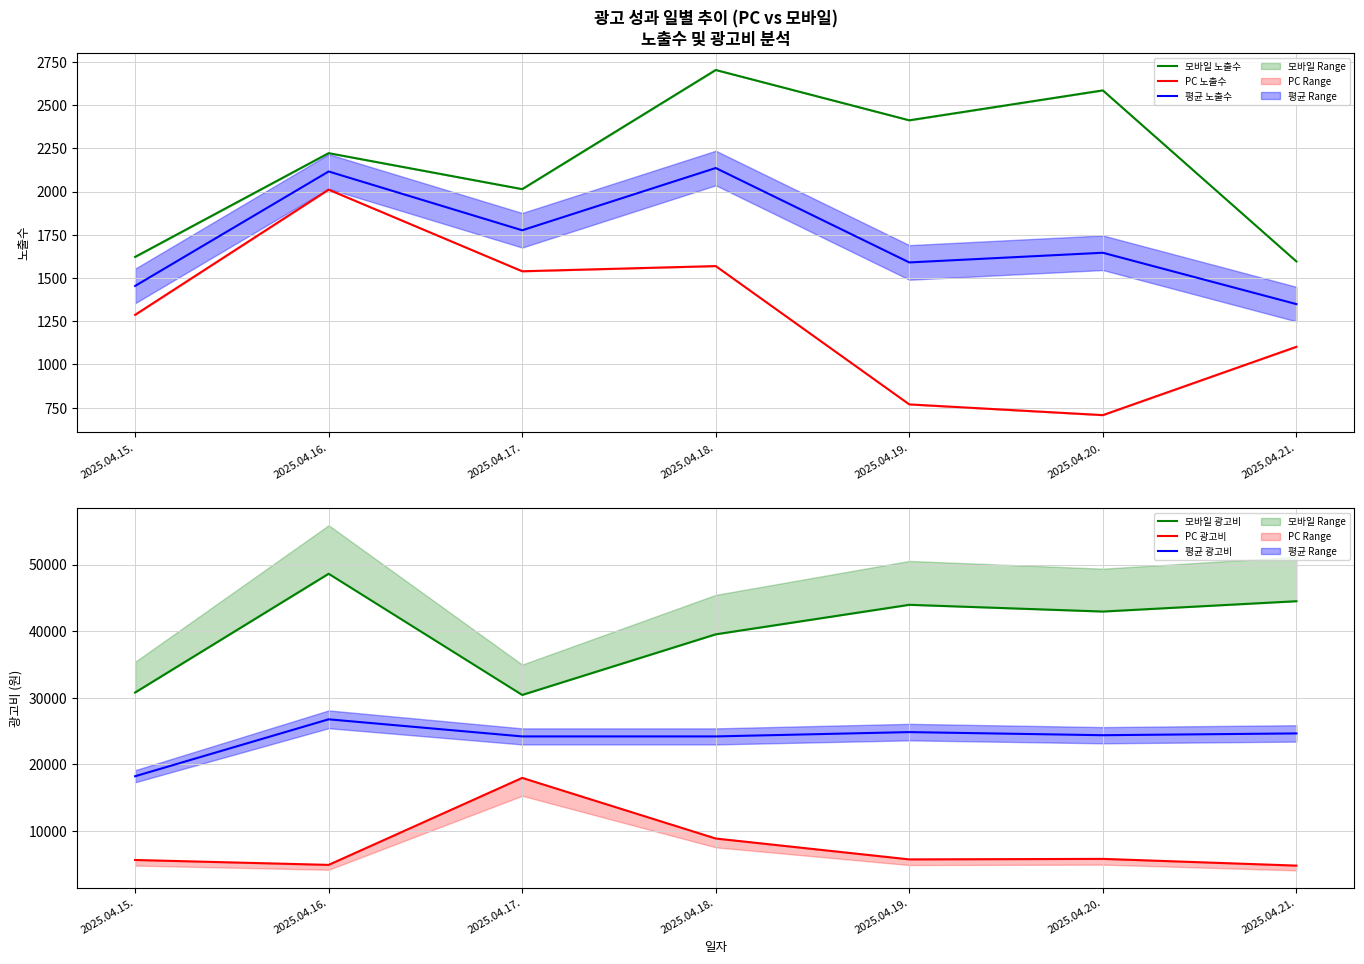

True or false: 모바일 노출수 has a value of 2014 at 2025.04.17..

True